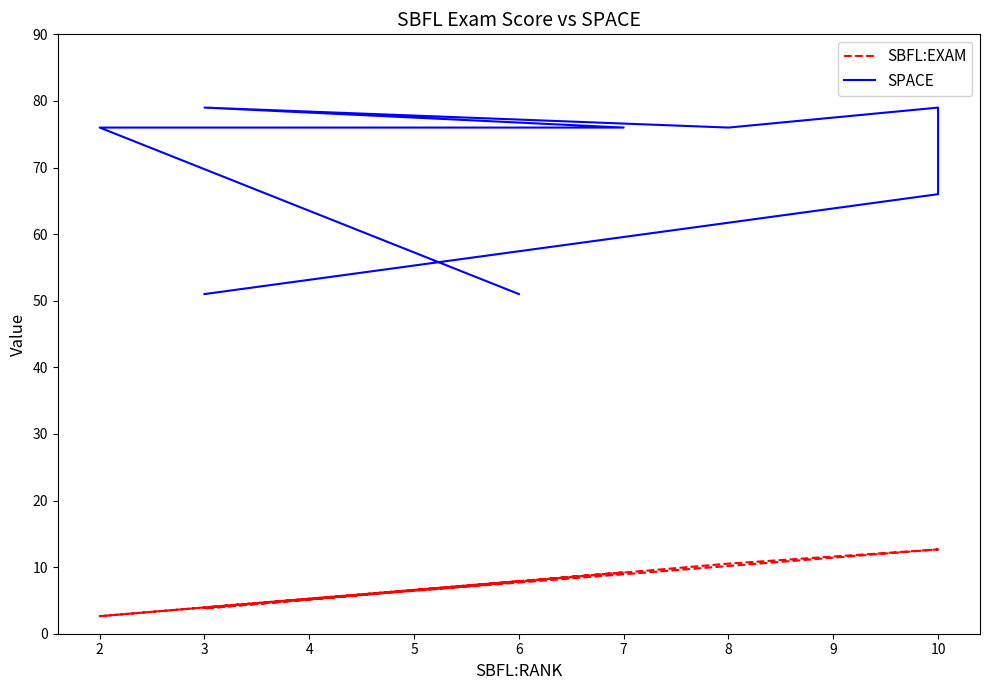

What is the sum of all SPACE values?

706.0